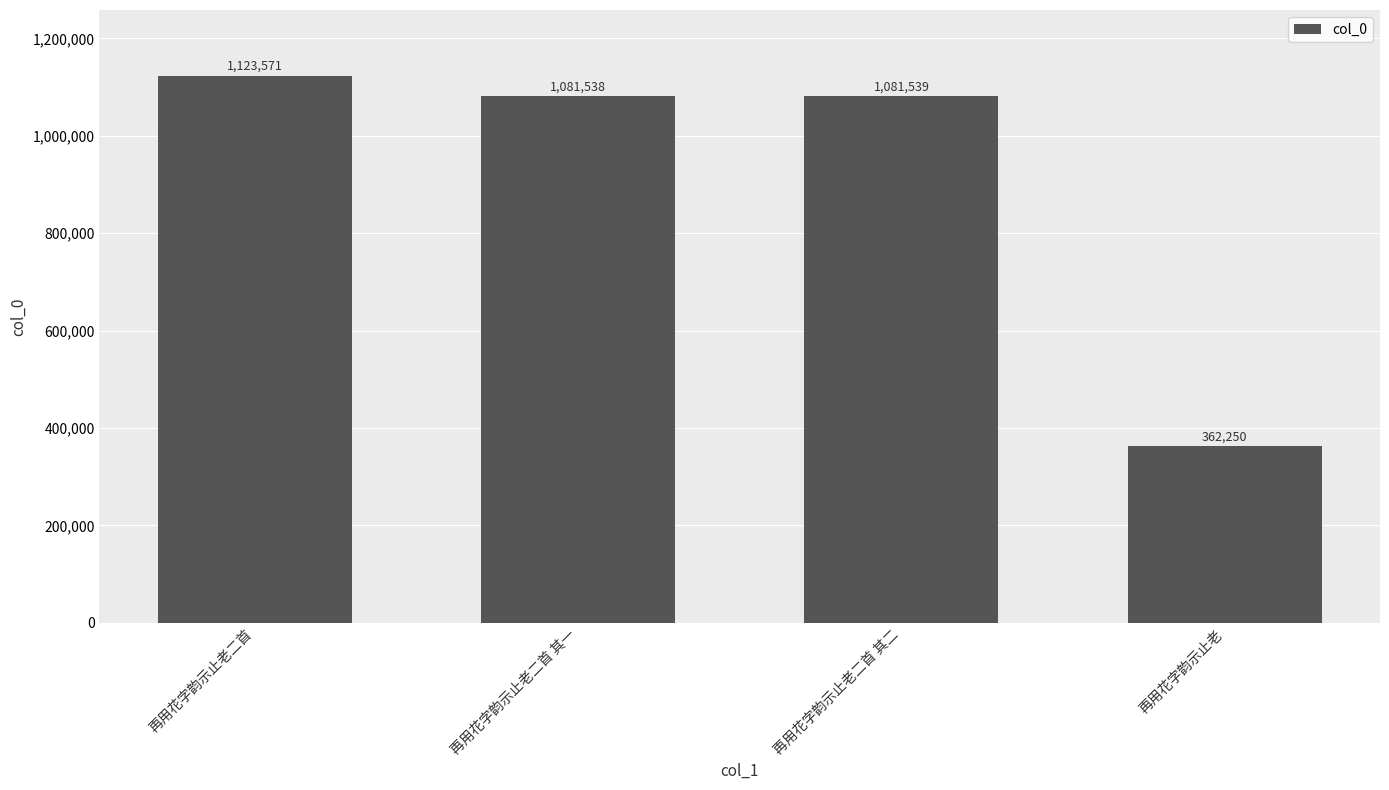

What is the ratio of the value at 再用花字韵示止老二首 其二 to the value at 再用花字韵示止老二首 其一?

1.0